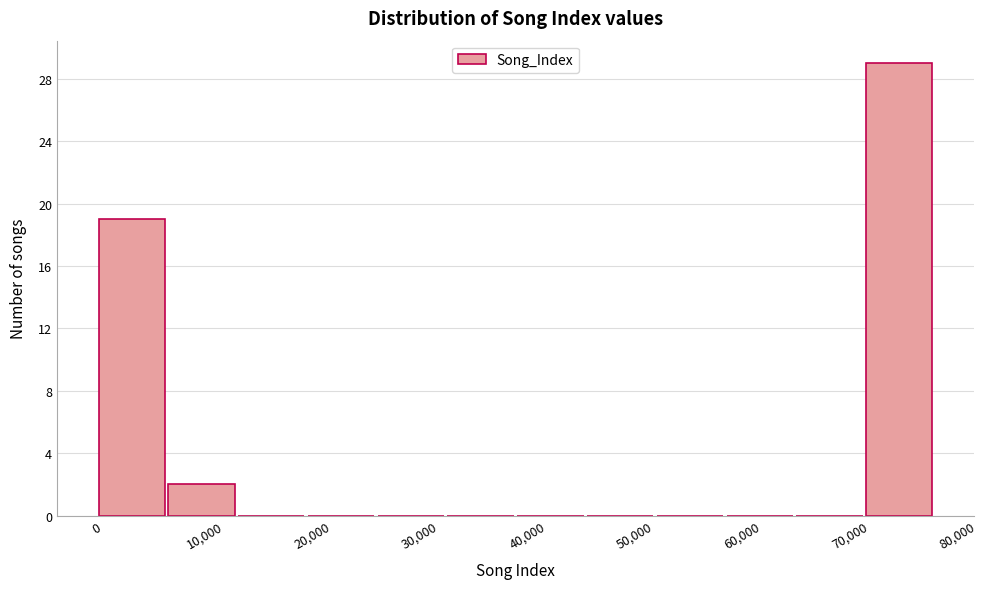

Reading left to right, list every bar in this chart as the range it spans on the x-axis followed by its height. Neither the bar edges nor the heights are printed on the chart, so give them approximately, as read against the axes.

0 to 6000: 19
6000 to 13000: 2
13000 to 19000: 0
19000 to 26000: 0
26000 to 32000: 0
32000 to 39000: 0
39000 to 45000: 0
45000 to 52000: 0
52000 to 58000: 0
58000 to 65000: 0
65000 to 71000: 0
71000 to 78000: 29